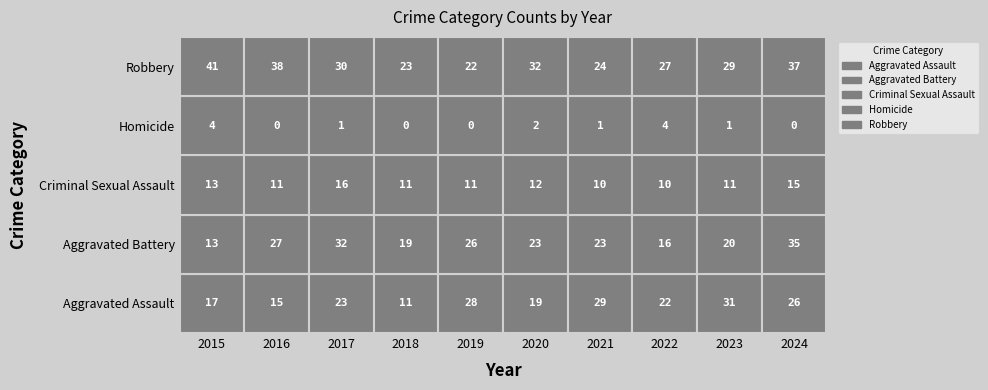

How many data points in Homicide are above 1?

3